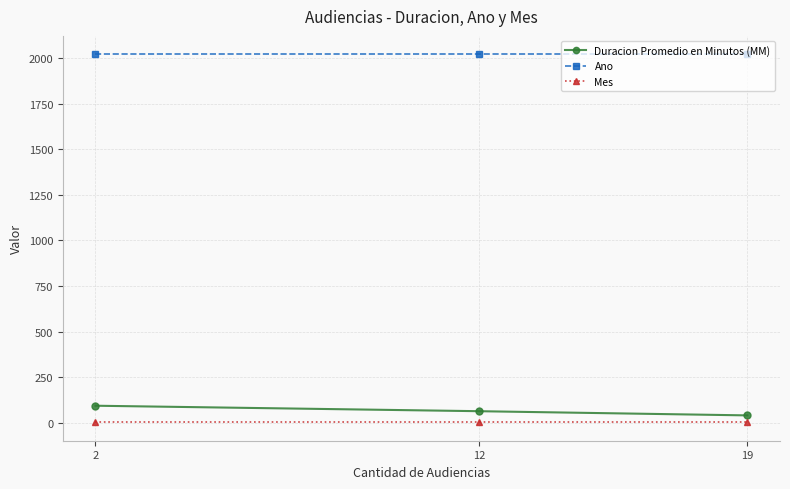

At how many categories does at least one series exceed 1800?

3